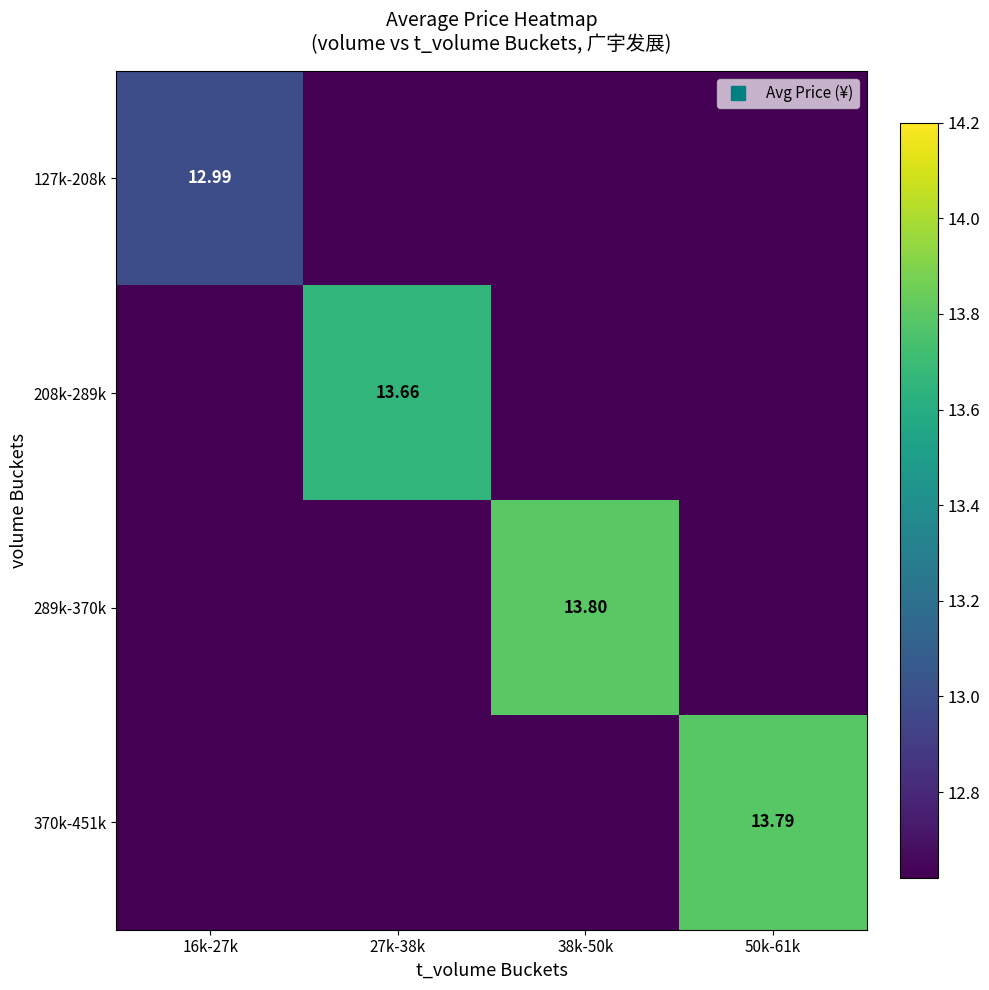

Rank the series at 38k-50k from lowest to highest value.

127k-208k, 208k-289k, 370k-451k, 289k-370k